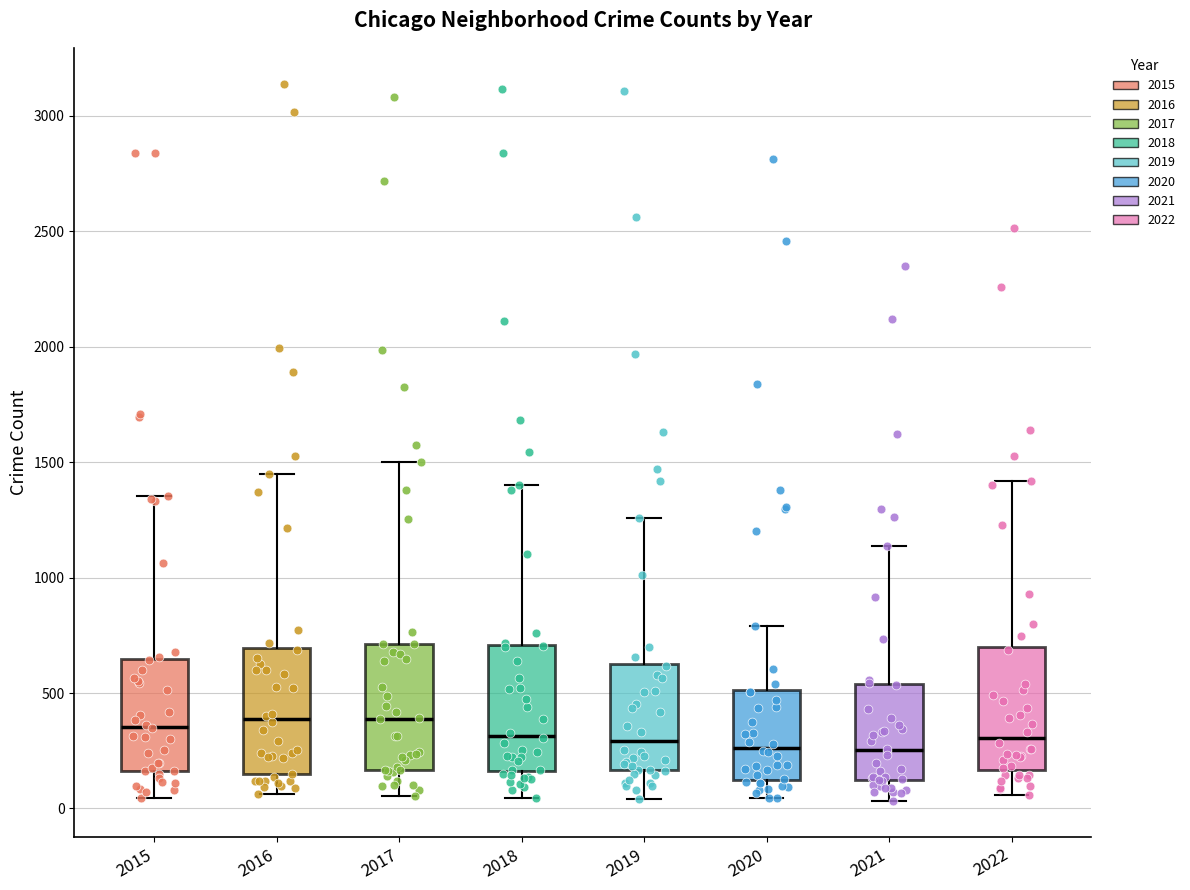

Reading left to right, read every box against the y-axis: the position of its median line, the range the box covers, and the ends of its whiskers. The values are not printed on the chart, so give them approximately, as read against the axis.

2015: median 350, box 150 to 650, whiskers 50 to 1350
2016: median 400, box 150 to 700, whiskers 50 to 1450
2017: median 400, box 150 to 700, whiskers 50 to 1500
2018: median 300, box 150 to 700, whiskers 50 to 1400
2019: median 300, box 150 to 650, whiskers 50 to 1250
2020: median 250, box 100 to 500, whiskers 50 to 800
2021: median 250, box 100 to 550, whiskers 50 to 1150
2022: median 300, box 150 to 700, whiskers 50 to 1400